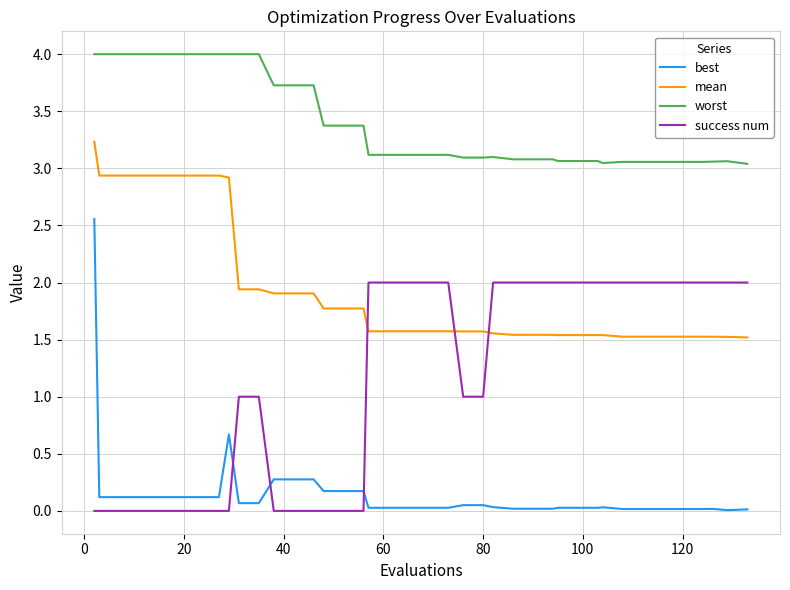

Does the chart display data point markers on the line(s)?

No